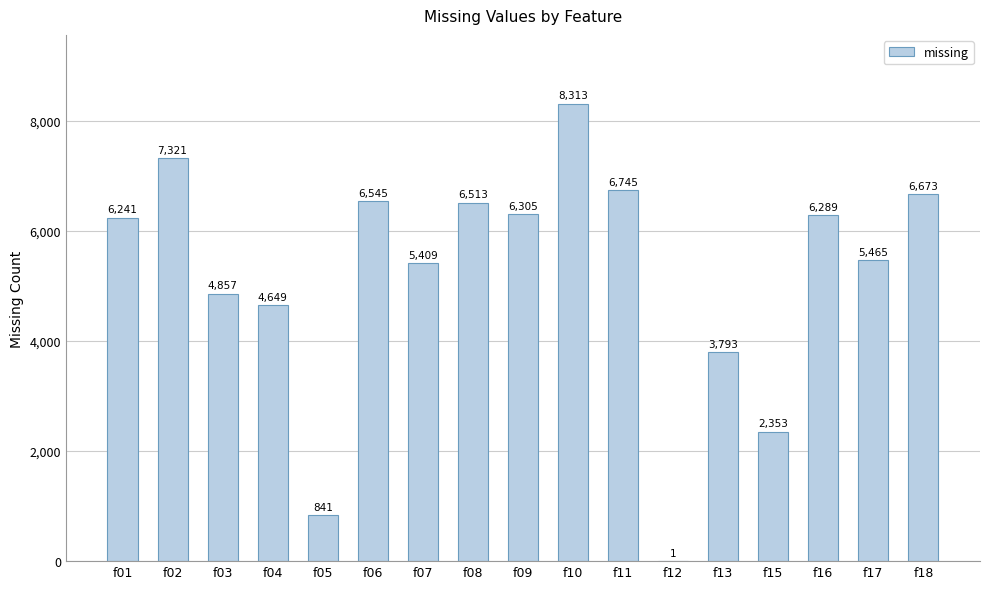

Are the bars horizontal?

No